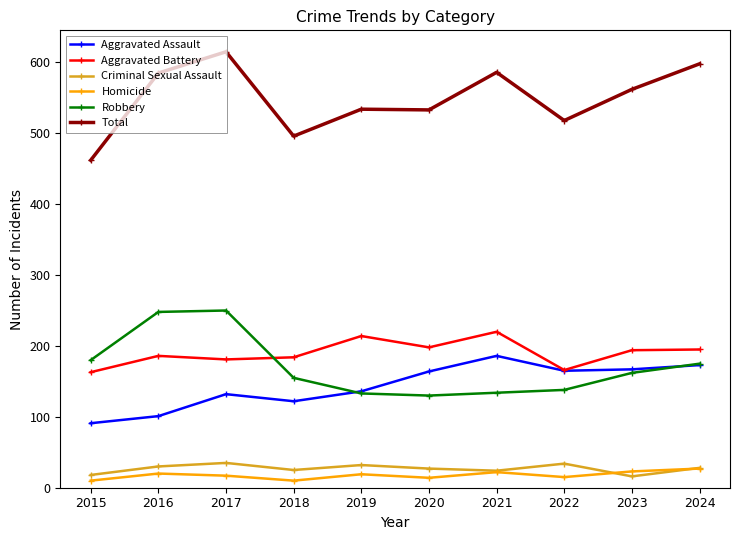

What is the total value across all series at 2020?

1066